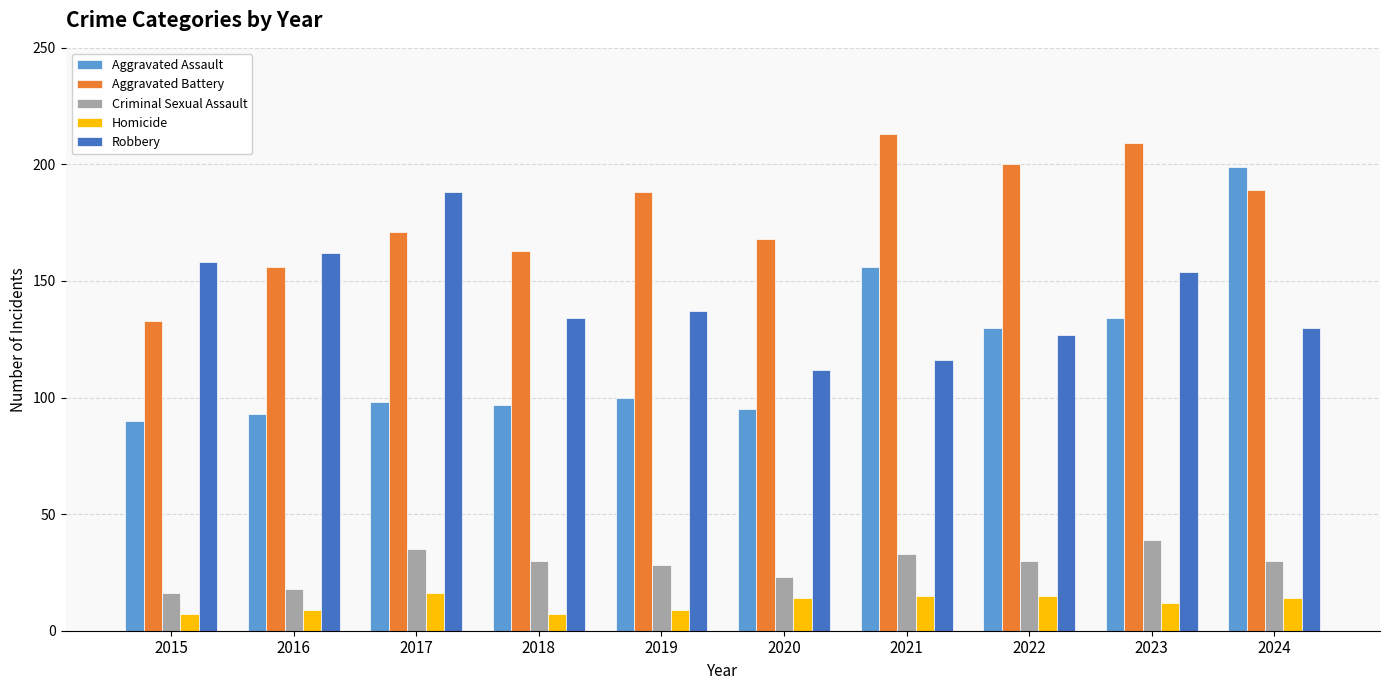

What are all the series names shown in the legend?

Aggravated Assault, Aggravated Battery, Criminal Sexual Assault, Homicide, Robbery